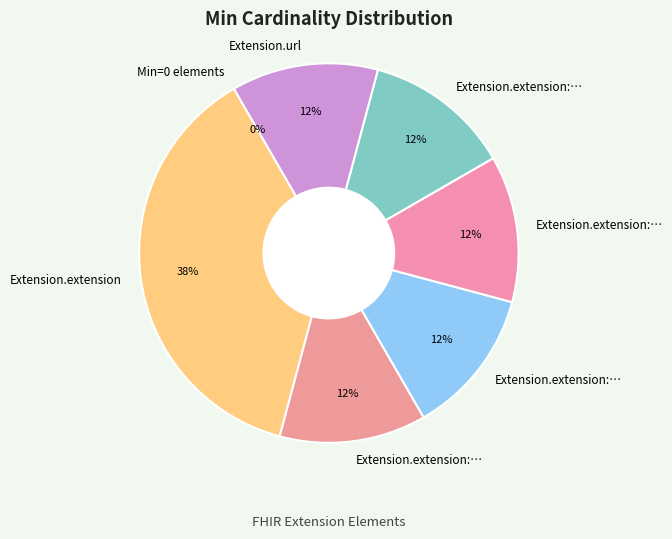

True or false: Extension.extension:relationType accounts for 12% of the total.

True